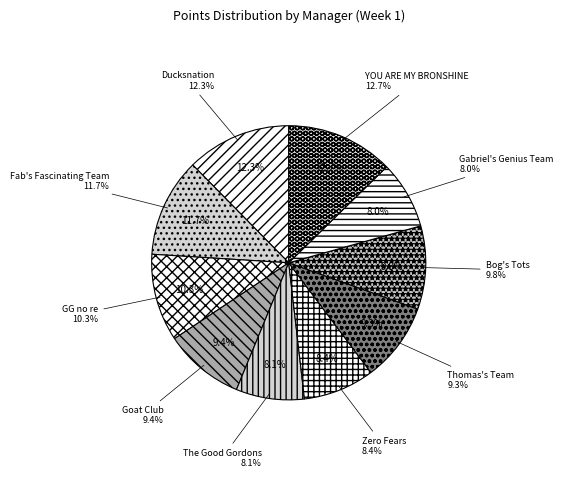

To the nearest percent, what percentage of the pie is Fab's Fascinating Team?

12%